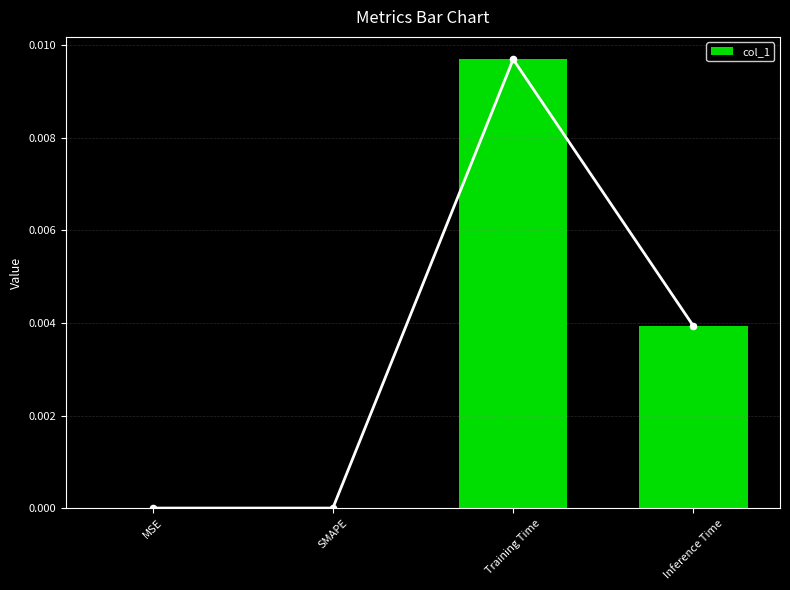

Between MSE and Training Time, which is larger?

Training Time